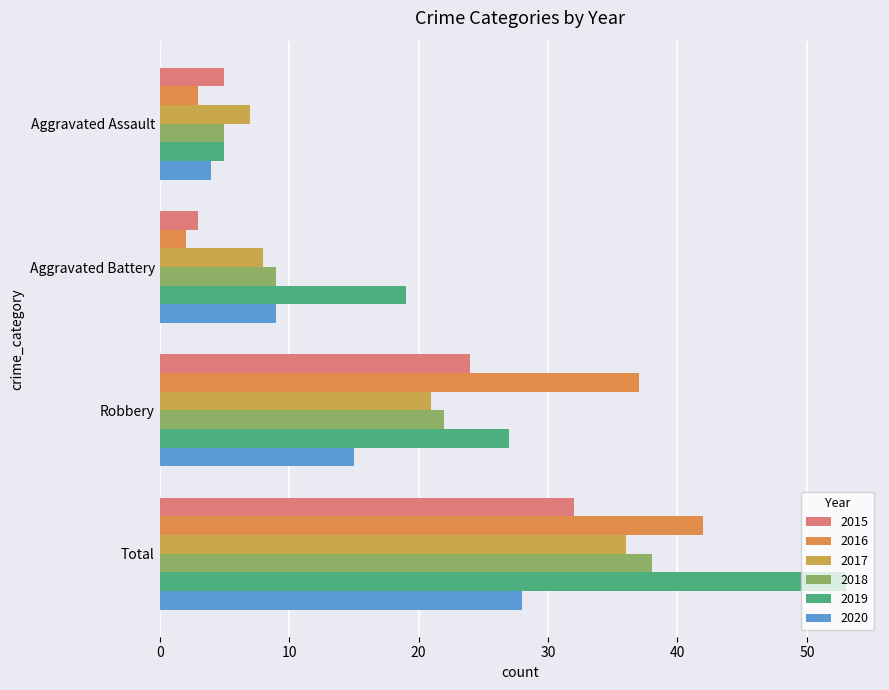

True or false: 2018 has a value of 9 at Aggravated Battery.

True